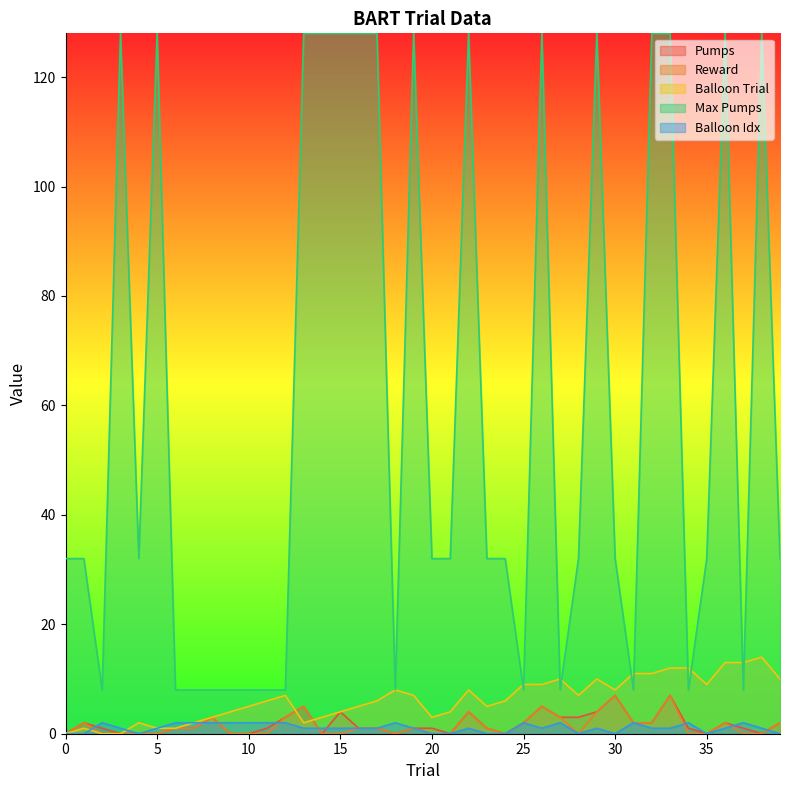

The value of balloon_trial at 7 is 2. True or false?

True